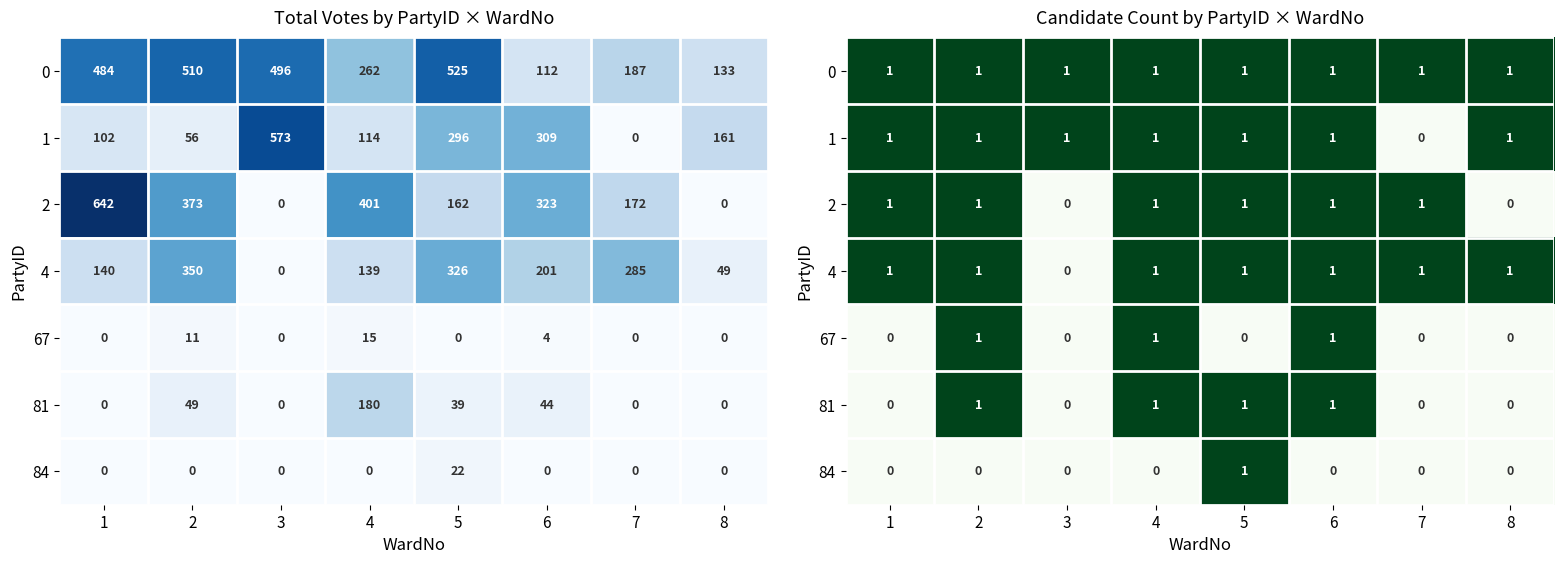

What is the spread (max minus min) of values at 1?

1